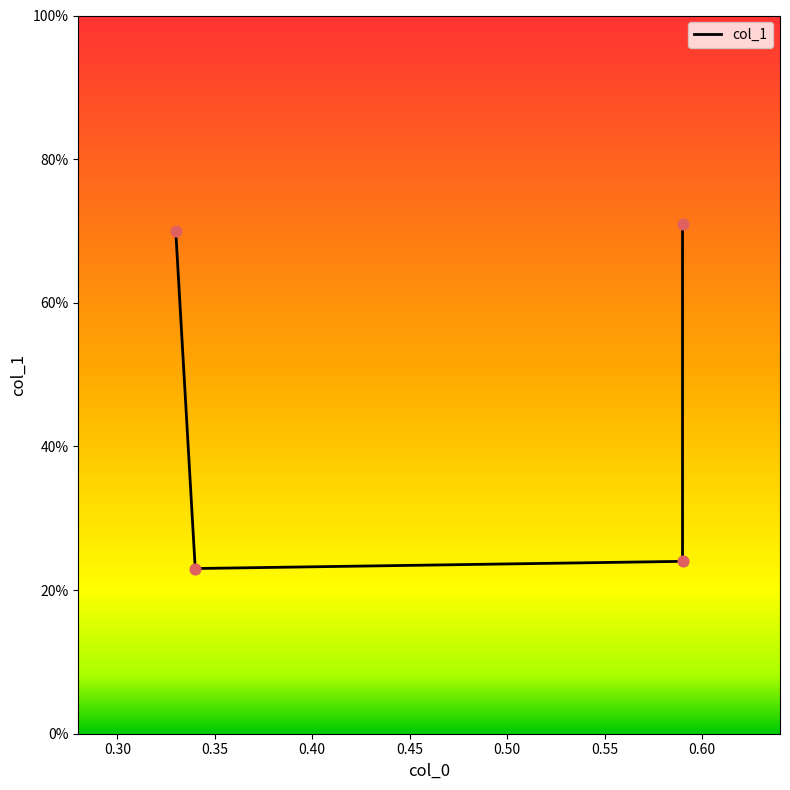

What is the change in value from 0.33 to 0.34?

-0.5